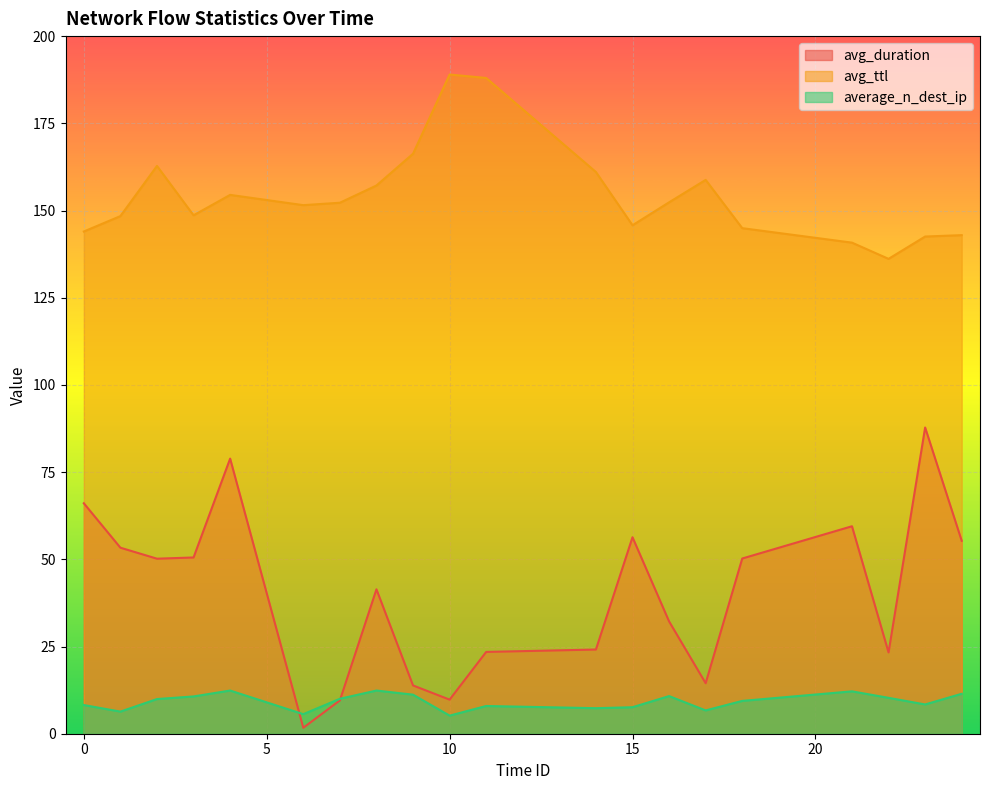

How many series are shown in this chart?

3